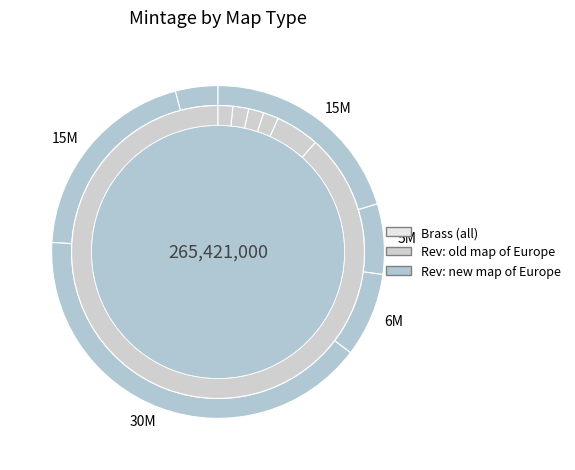

True or false: 2007 accounts for 2% of the total.

True